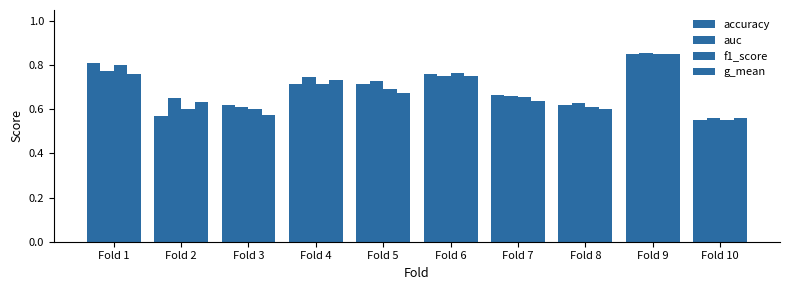

Reading left to right, list all the values displayed in this chart.

accuracy: 0.8	0.6	0.6	0.7	0.7	0.8	0.7	0.6	0.8	0.6
auc: 0.8	0.7	0.6	0.7	0.7	0.8	0.7	0.6	0.9	0.6
f1_score: 0.8	0.6	0.6	0.7	0.7	0.8	0.7	0.6	0.9	0.6
g_mean: 0.8	0.6	0.6	0.7	0.7	0.7	0.6	0.6	0.9	0.6